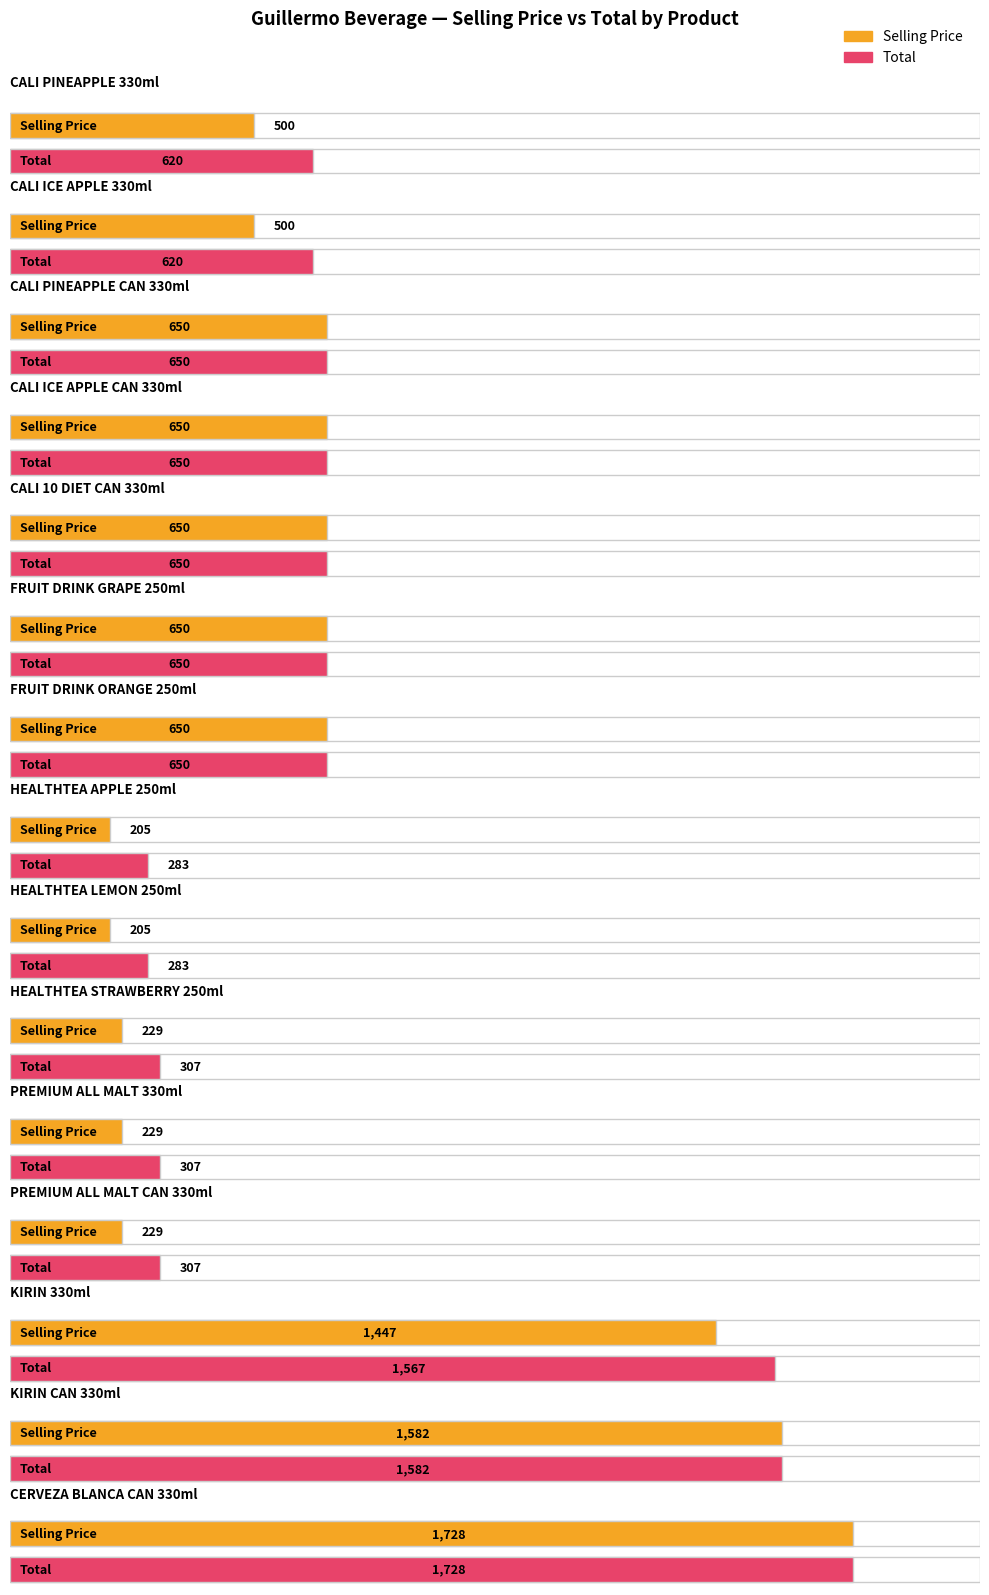

What is the difference between the maximum and minimum values in the Selling Price series?

1523